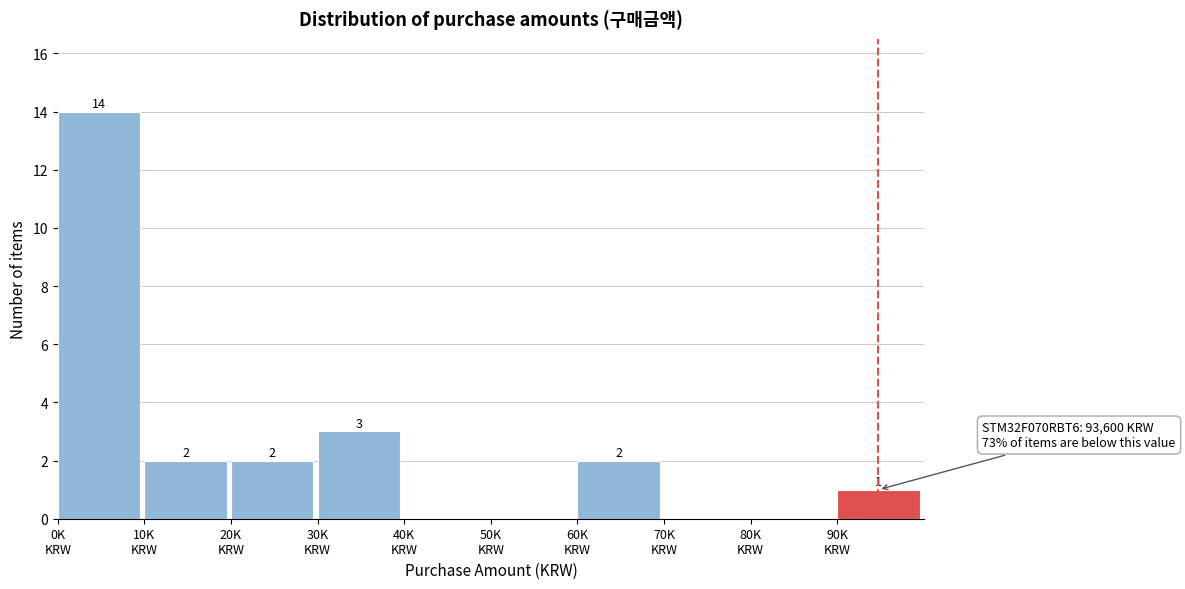

What is the sum of all values?

24